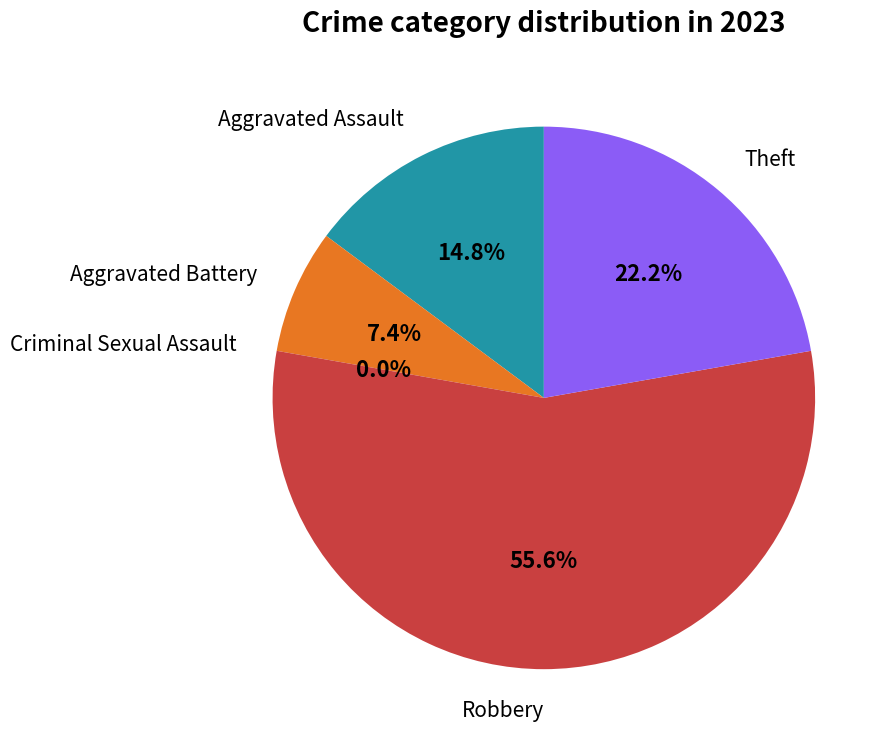

Which has a higher value, Robbery or Criminal Sexual Assault?

Robbery